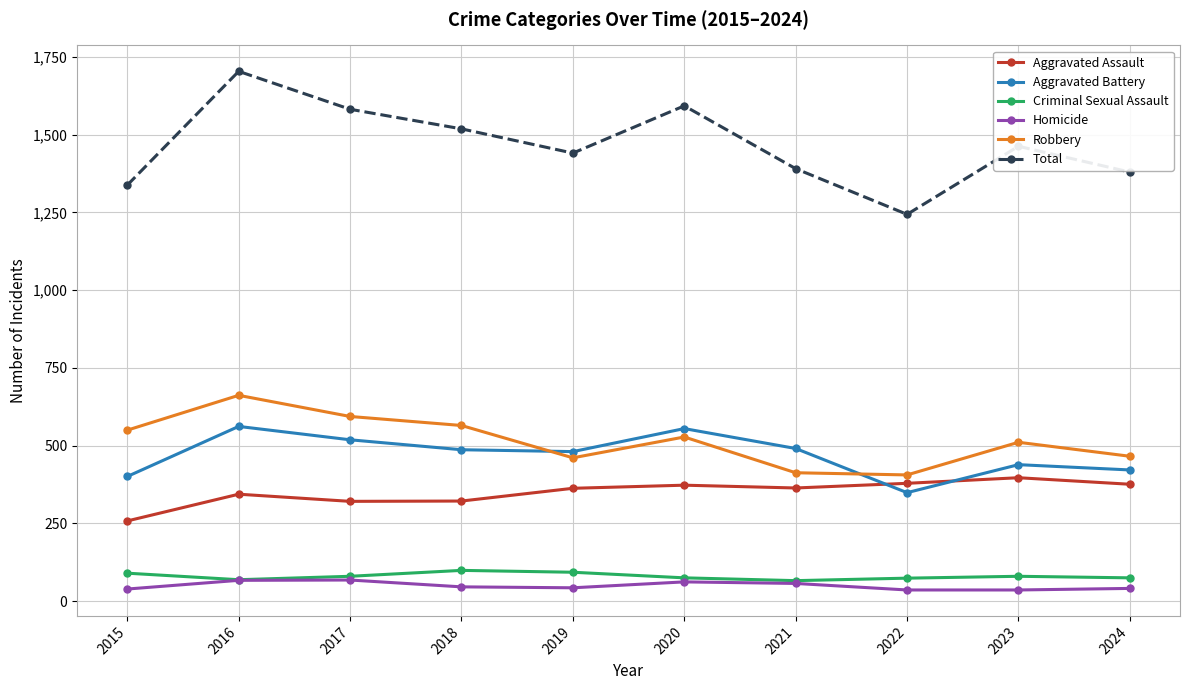

What is the minimum value for Aggravated Battery?

349